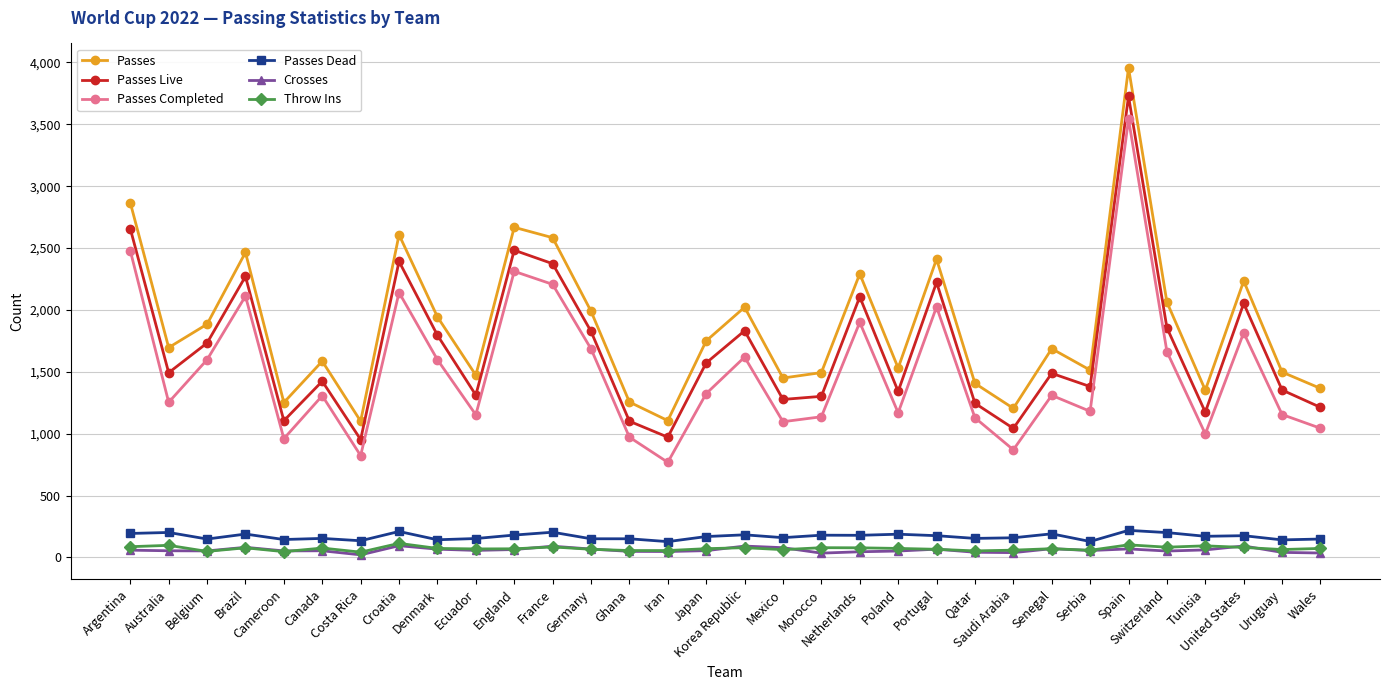

True or false: Crosses has more than 1 points higher than both neighbors.

True